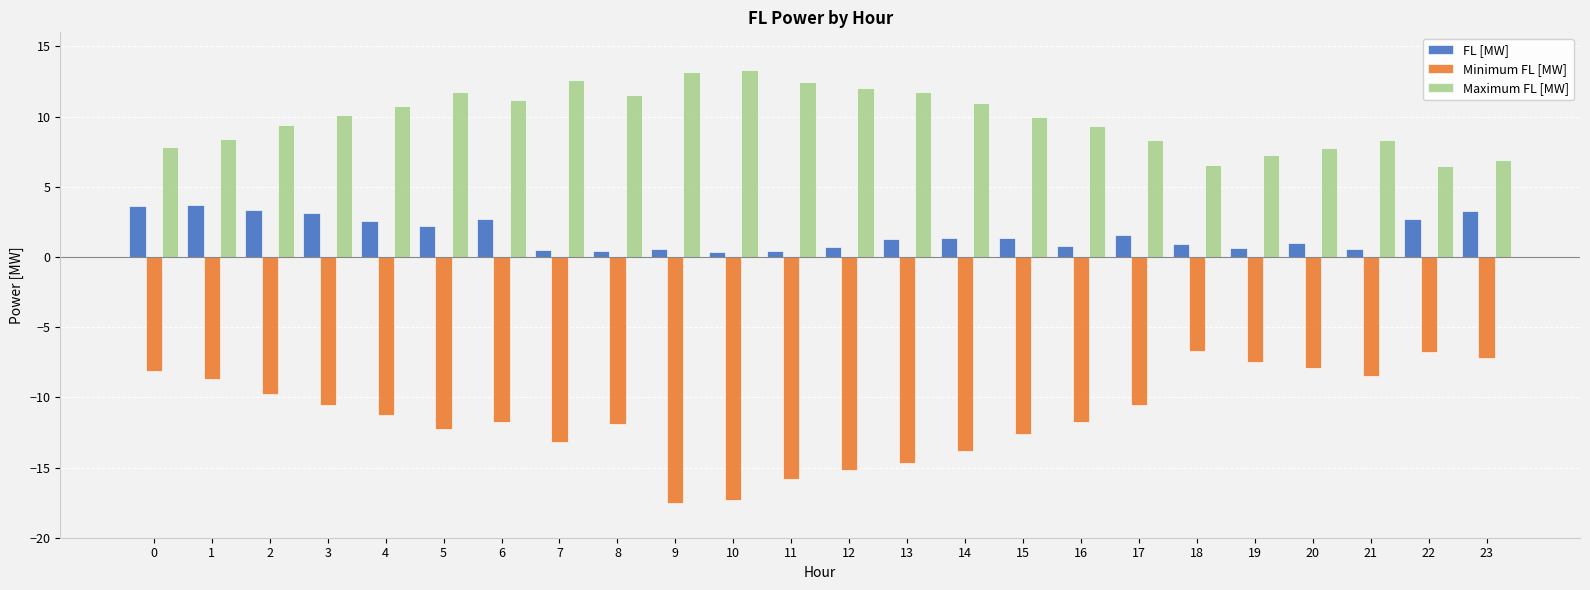

What is the difference between the highest and lowest values at 0?

15.9